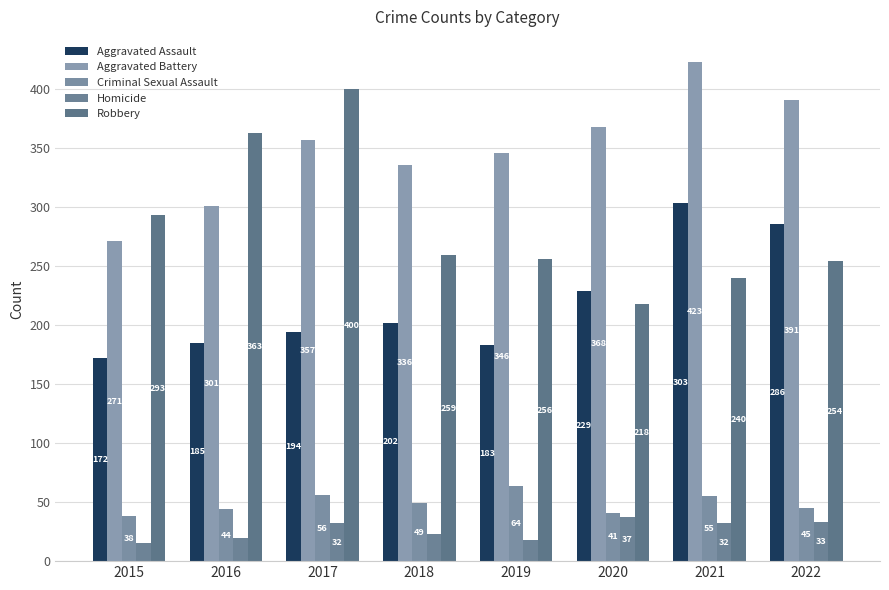

List the series in order of their peak value, lowest first.

Homicide, Criminal Sexual Assault, Aggravated Assault, Robbery, Aggravated Battery